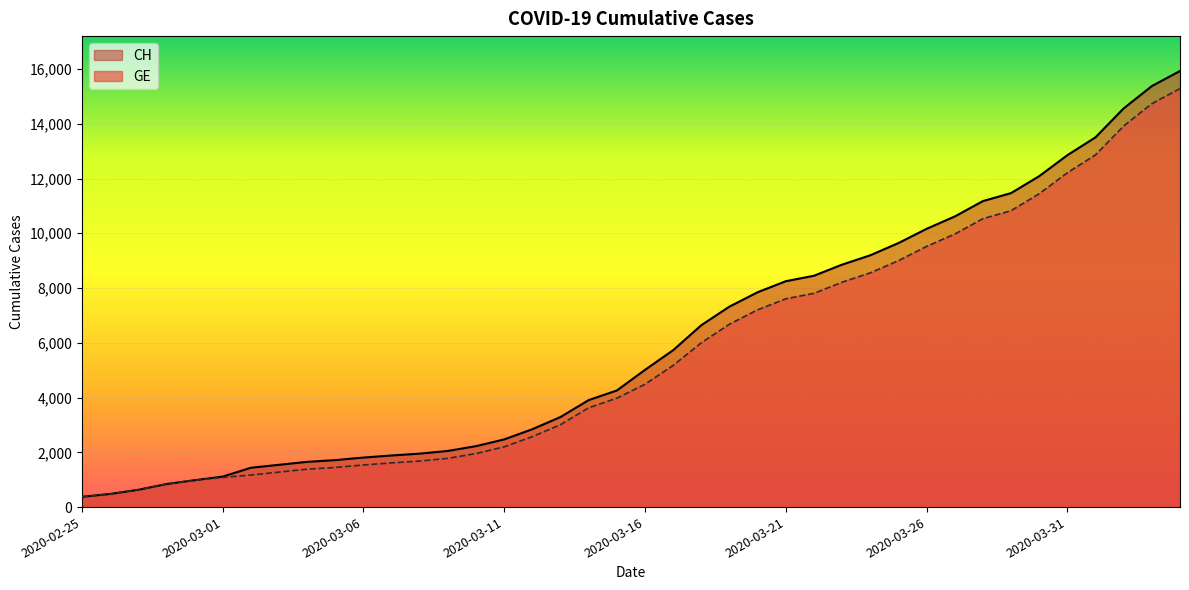

Rank the series at 2020-03-08 from lowest to highest value.

GE, CH